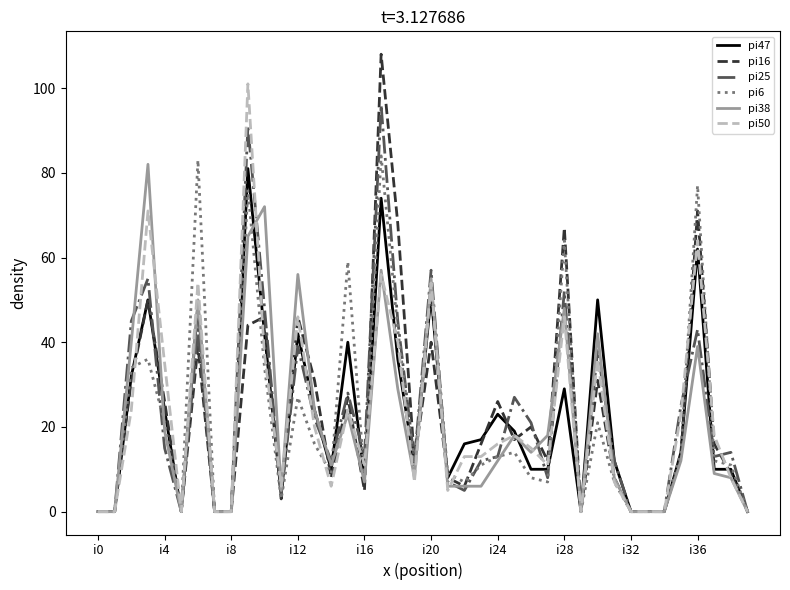

Which series has the widest spread of values?

pi16